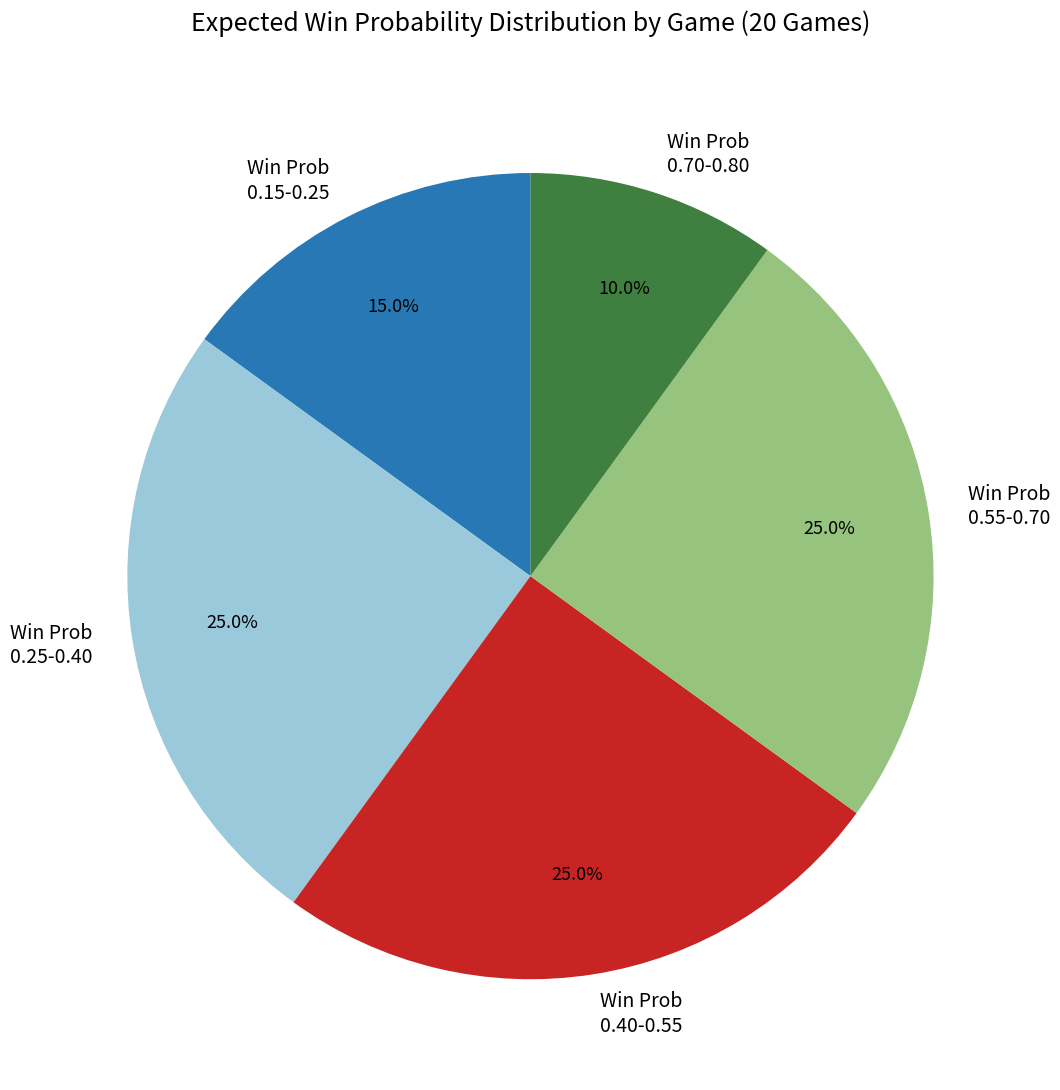

What percentage do Win Prob 0.25-0.40 and Win Prob 0.40-0.55 together represent?

50.0%